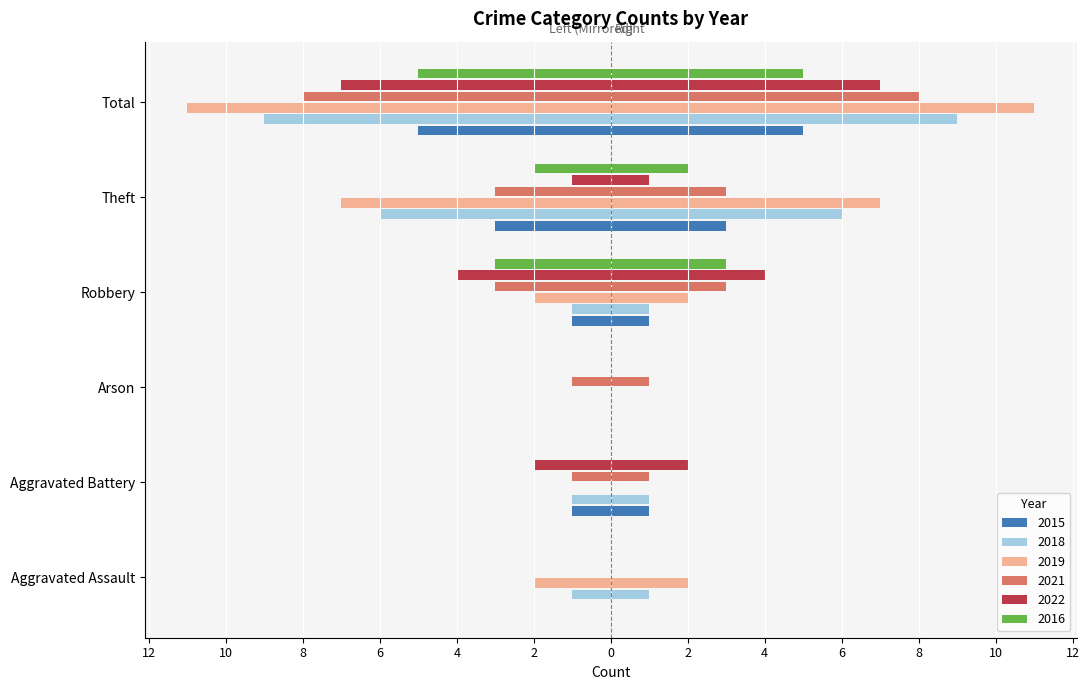

What is the label of the 1st bar from the left?

Aggravated Assault